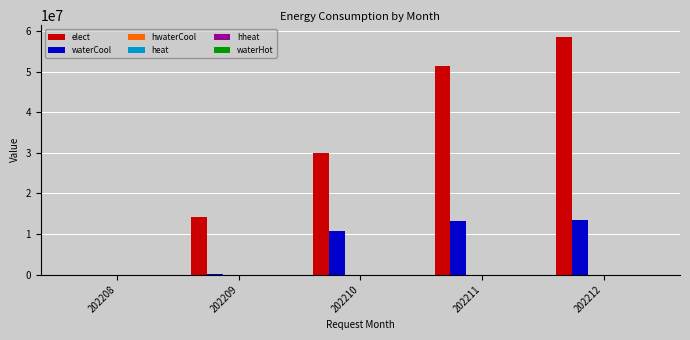

Which series has the largest total across all categories?

elect